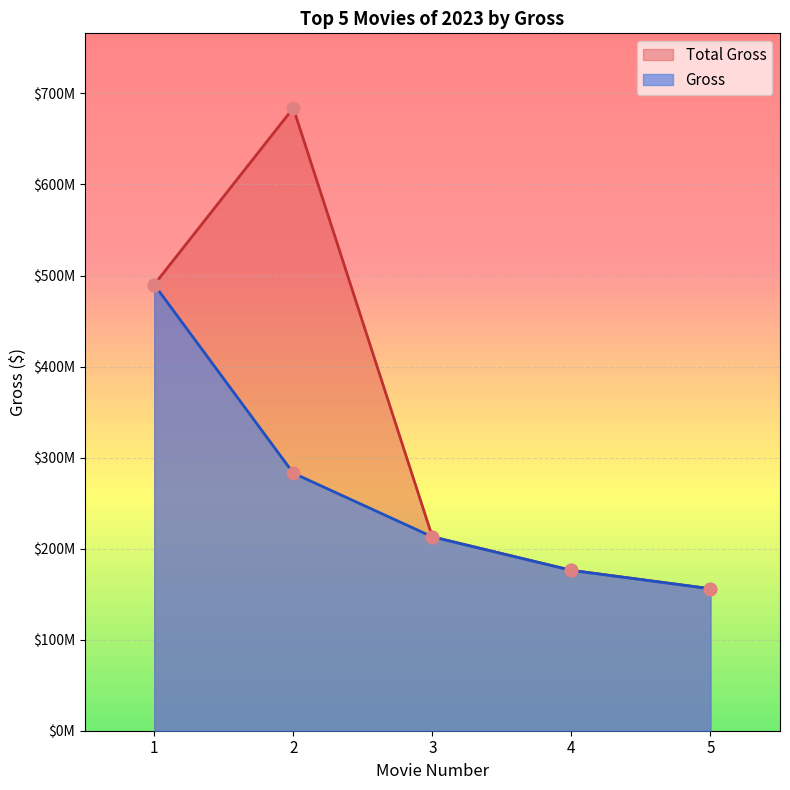

What is the total value across all series at 4?

352310592